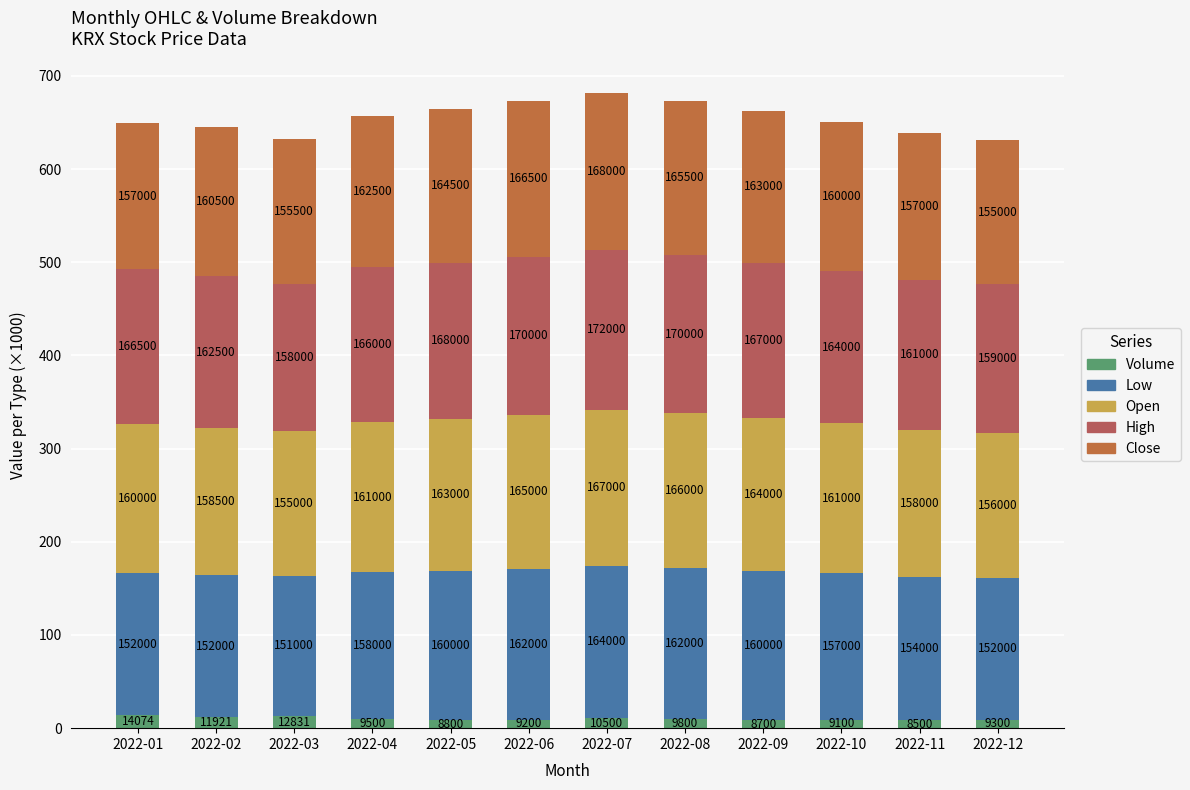

Are the bars grouped side by side (vs. stacked)?

No